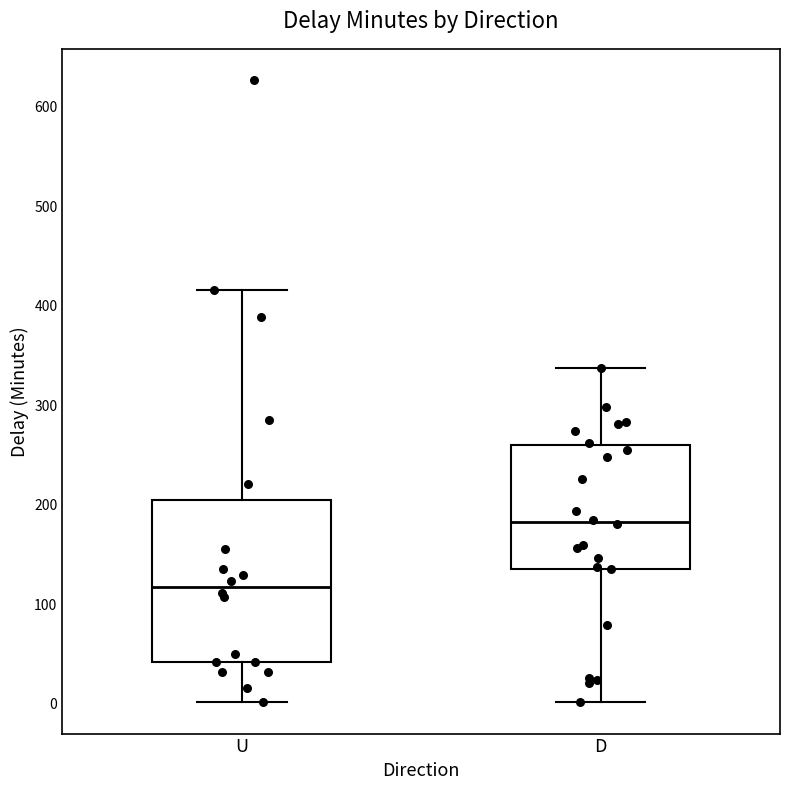

Reading left to right, read every box against the y-axis: the position of its median line, the range the box covers, and the ends of its whiskers. The values are not printed on the chart, so give them approximately, as read against the axis.

U: median 120, box 40 to 200, whiskers 0 to 420
D: median 180, box 140 to 260, whiskers 0 to 340